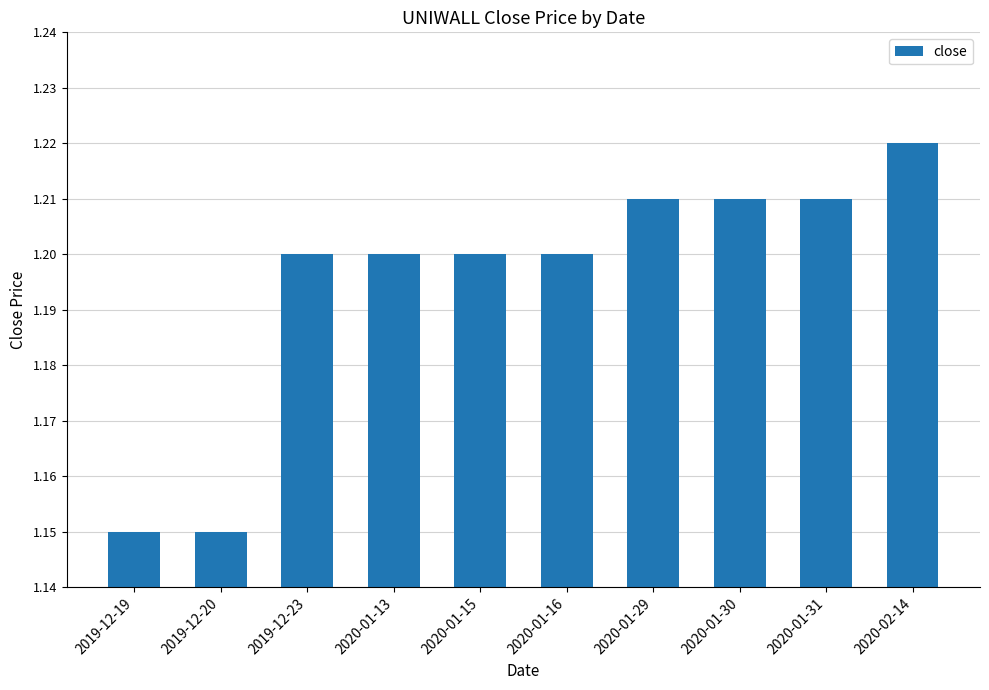

The value at 2019-12-20 is 0.3. True or false?

False